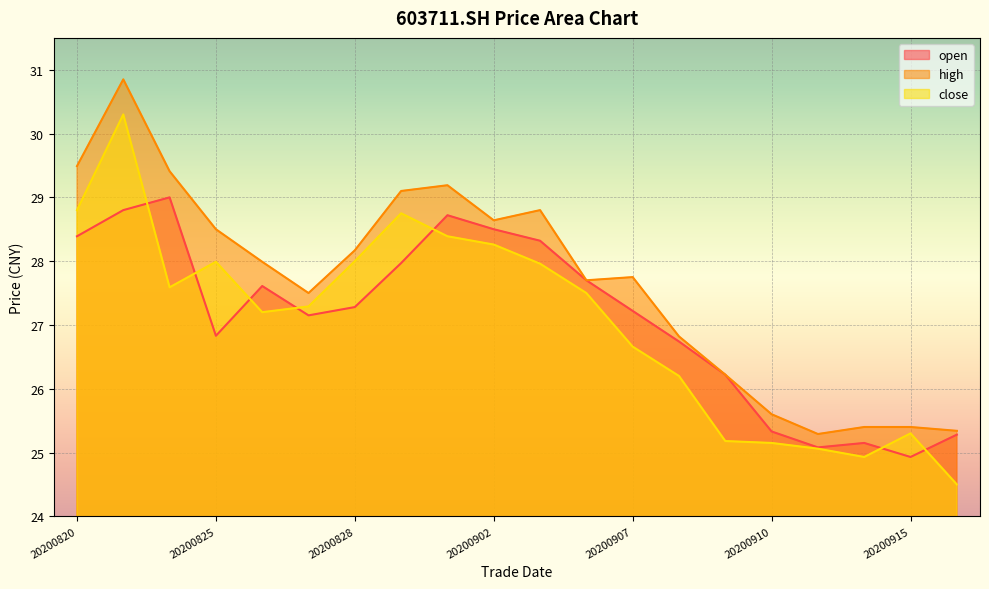

How many values in the high series exceed 27?

13